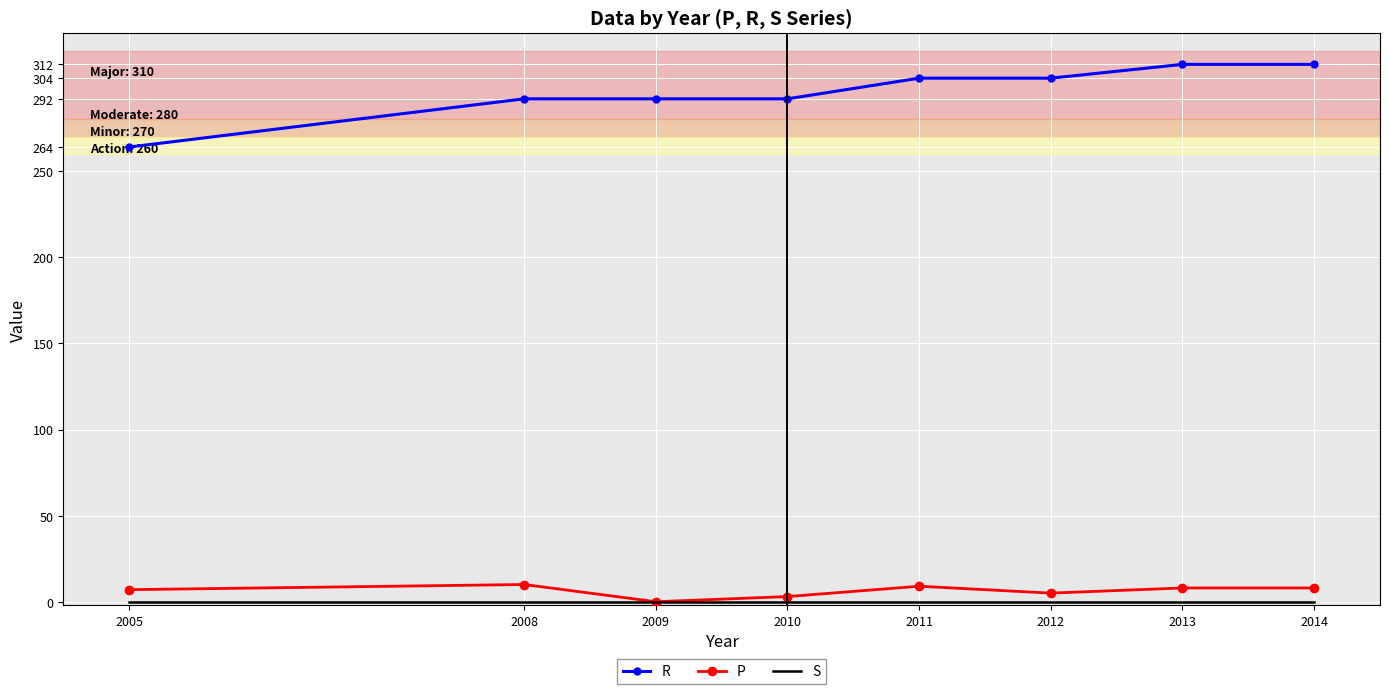

Is the value of R at 2005 greater than the value of P at 2014?

Yes